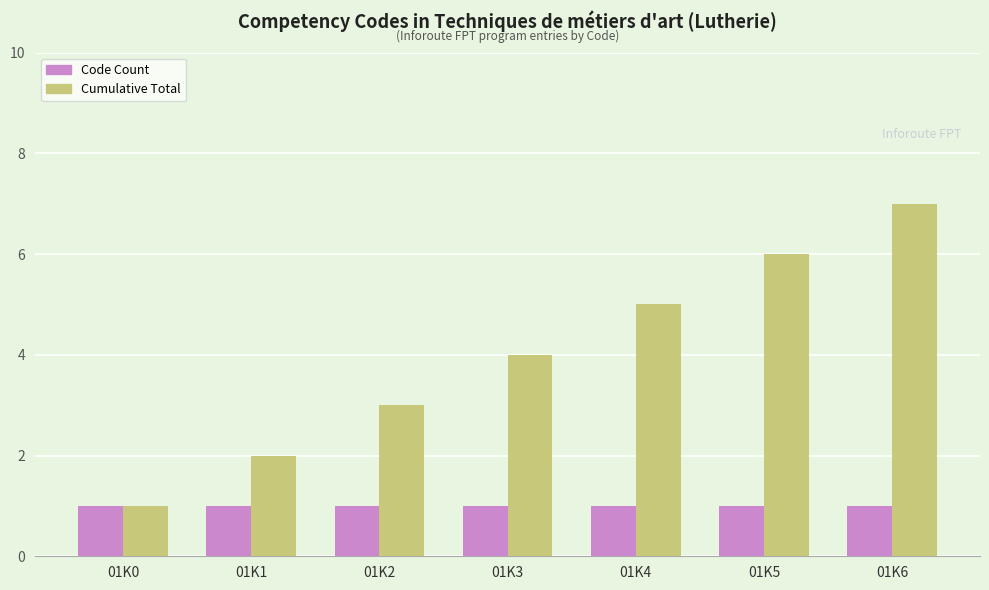

What is the smallest value displayed?

1